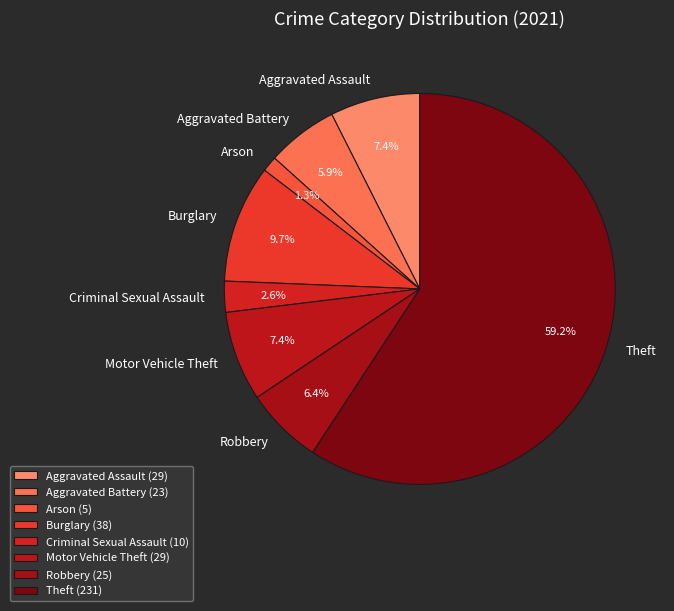

What percentage is the Robbery slice, to the nearest percent?

6%